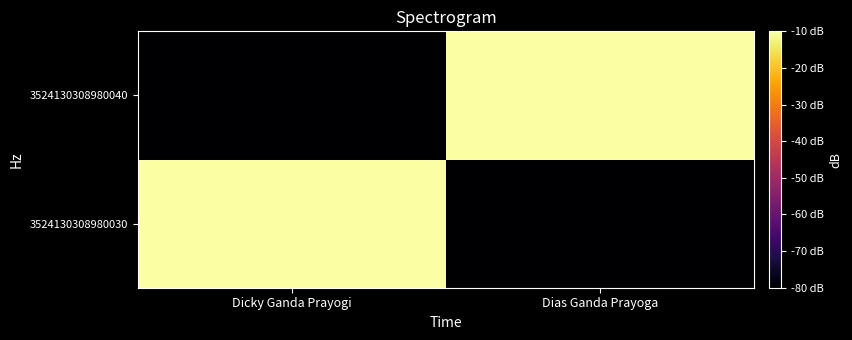

At which category is the sum across all series the highest?

Dicky Ganda Prayogi